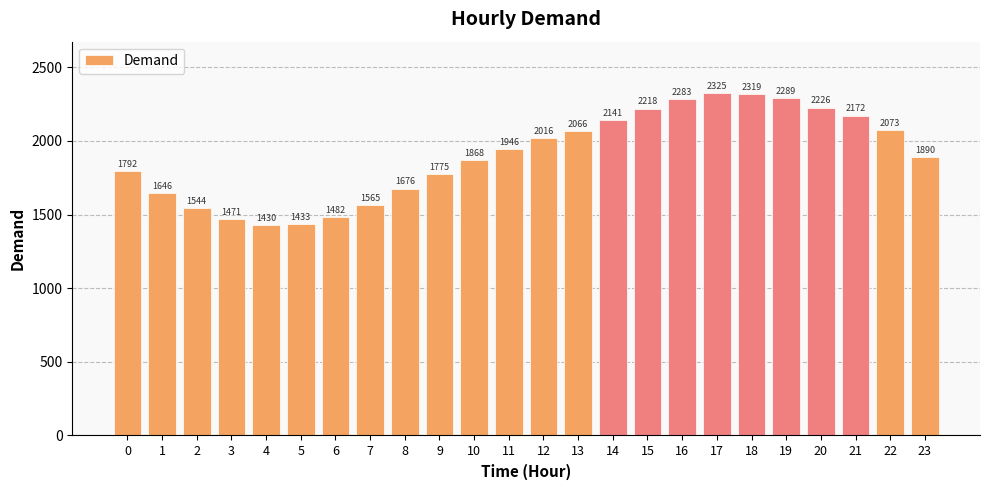

At which category does the chart reach its minimum across all series?

4